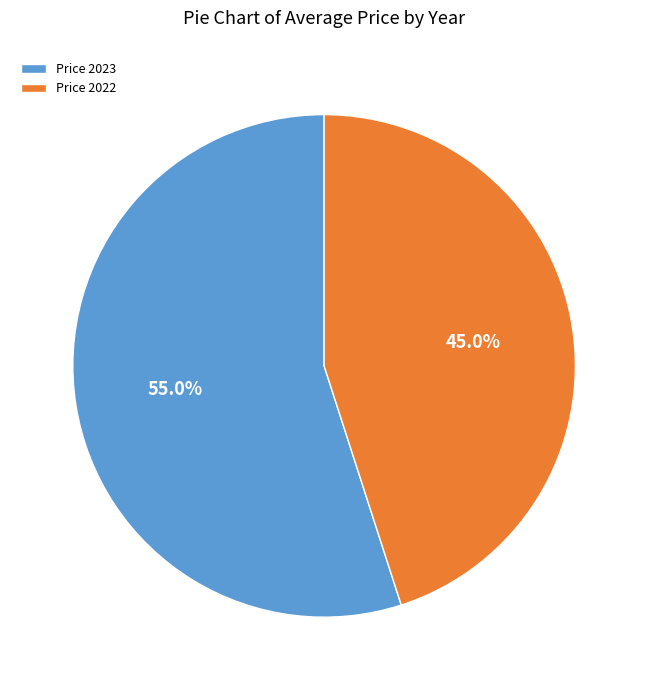

Which slice is the smallest?

Price 2022